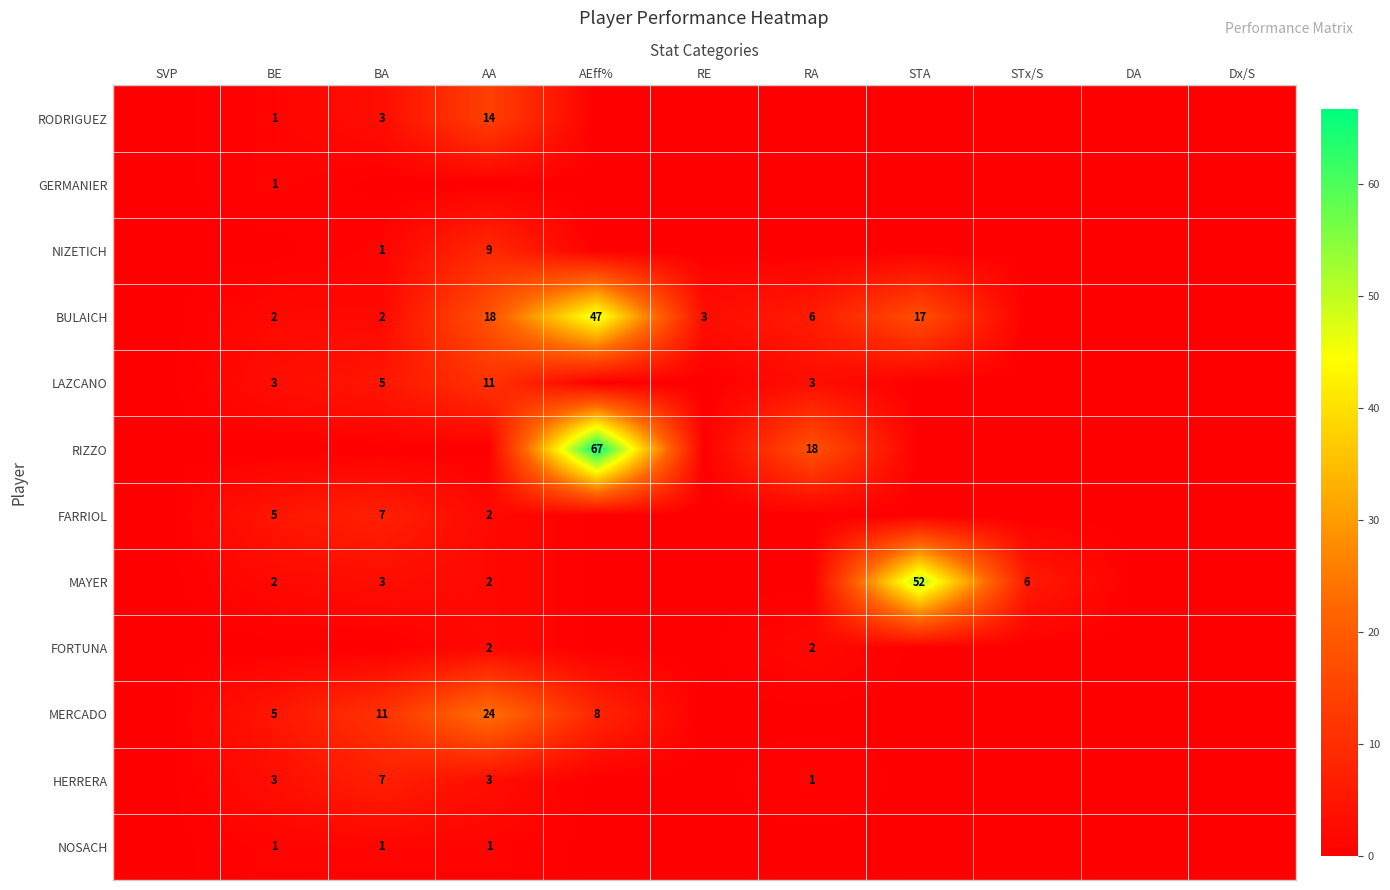

Is it true that FARRIOL equals 7 at BA?

True